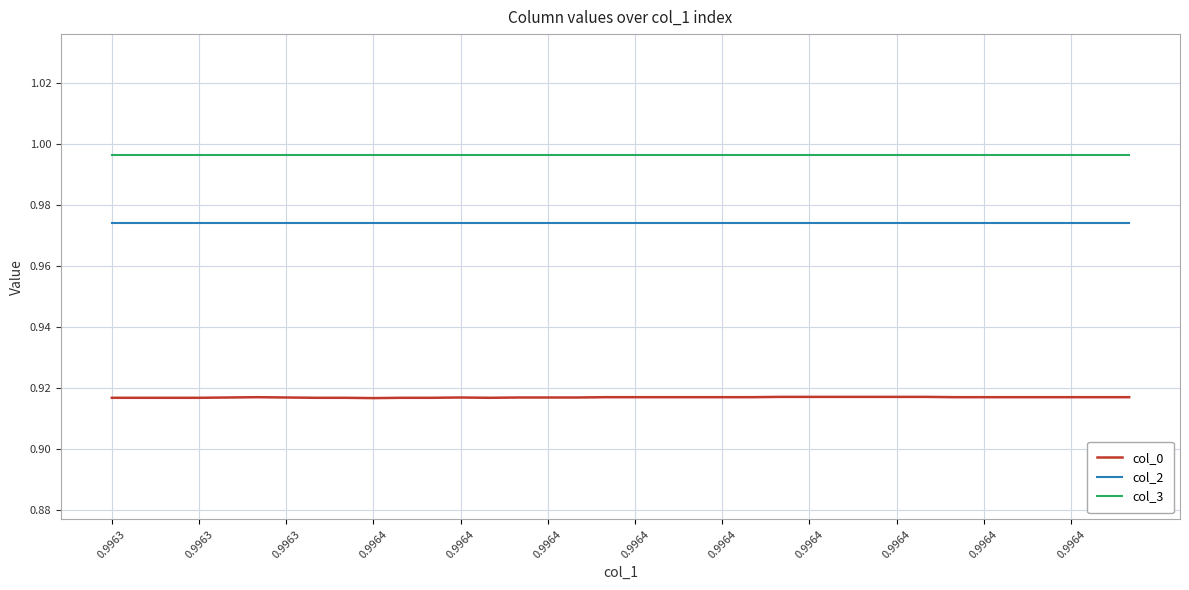

Which series has the largest total across all categories?

col_3